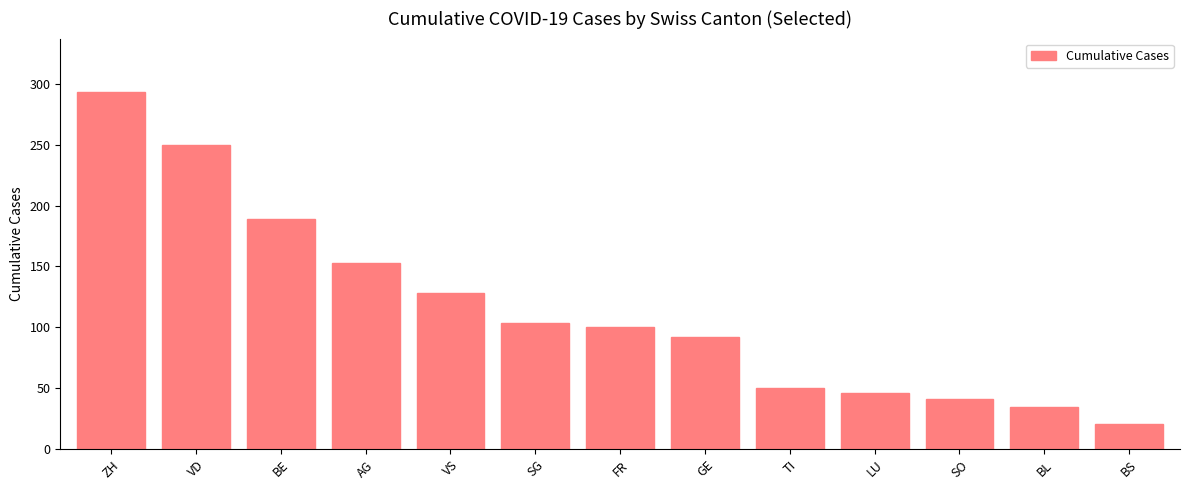

Are the bars grouped side by side (vs. stacked)?

No